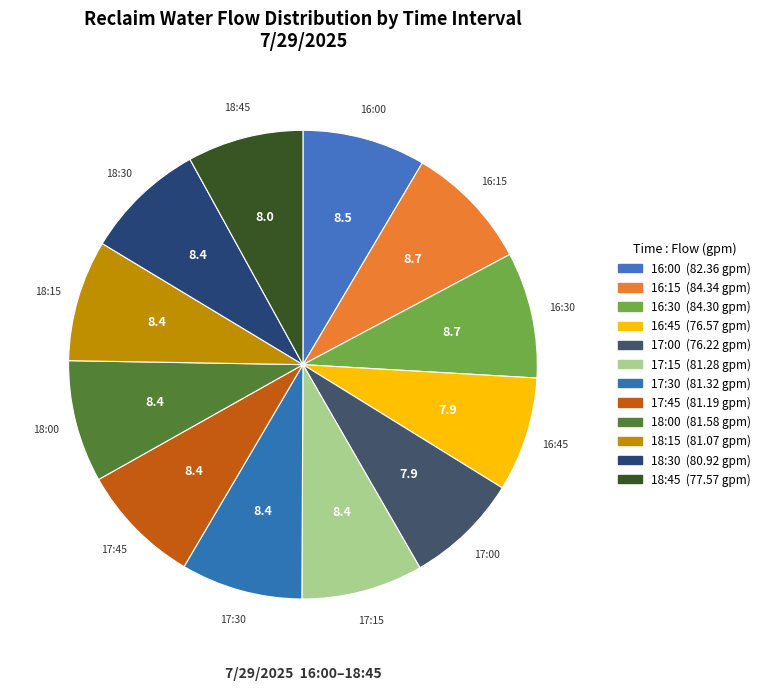

Does 18:00 represent more than half of the total?

No